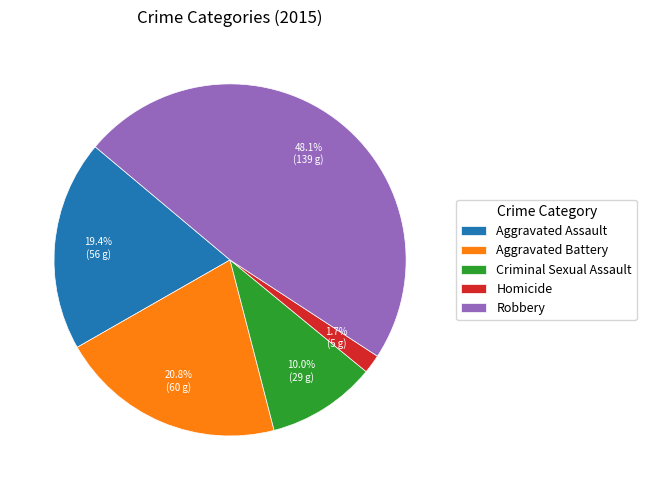

Rank the categories by value from highest to lowest.

Robbery, Aggravated Battery, Aggravated Assault, Criminal Sexual Assault, Homicide